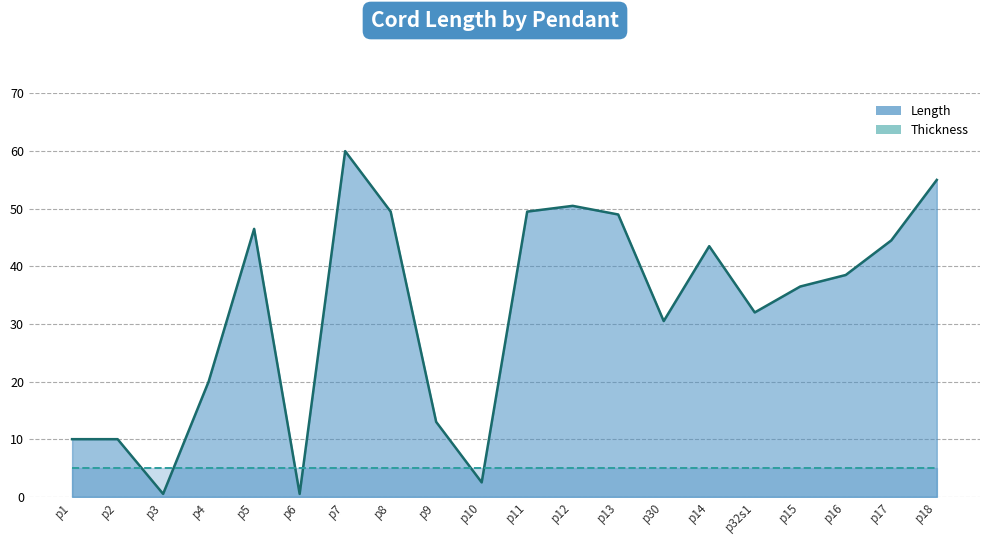

What is the difference between the Length values at p16 and p13?

10.5